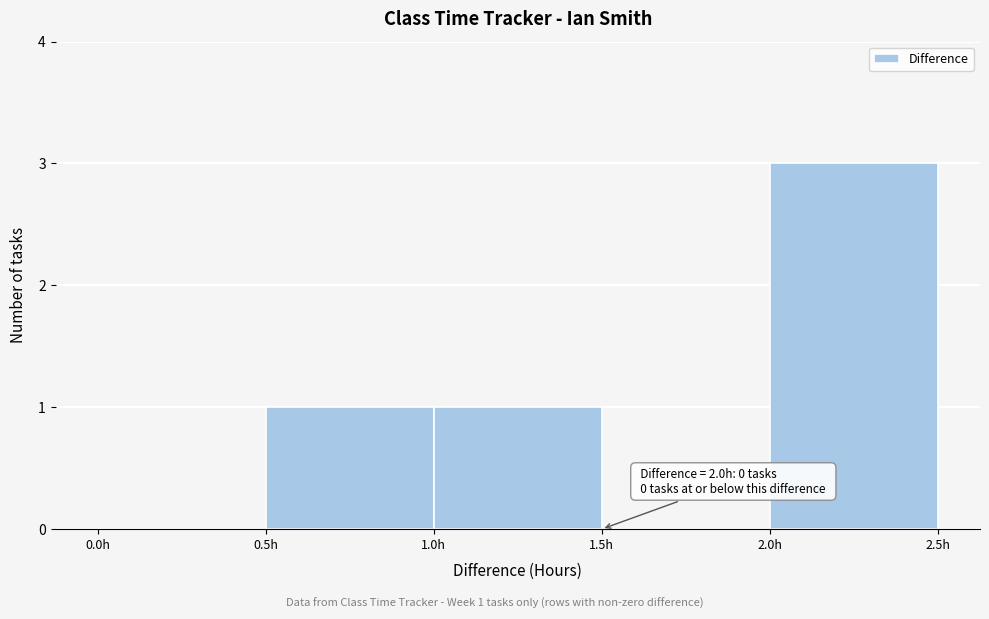

Which range on the x-axis has the tallest bar?

2.0 to 2.5